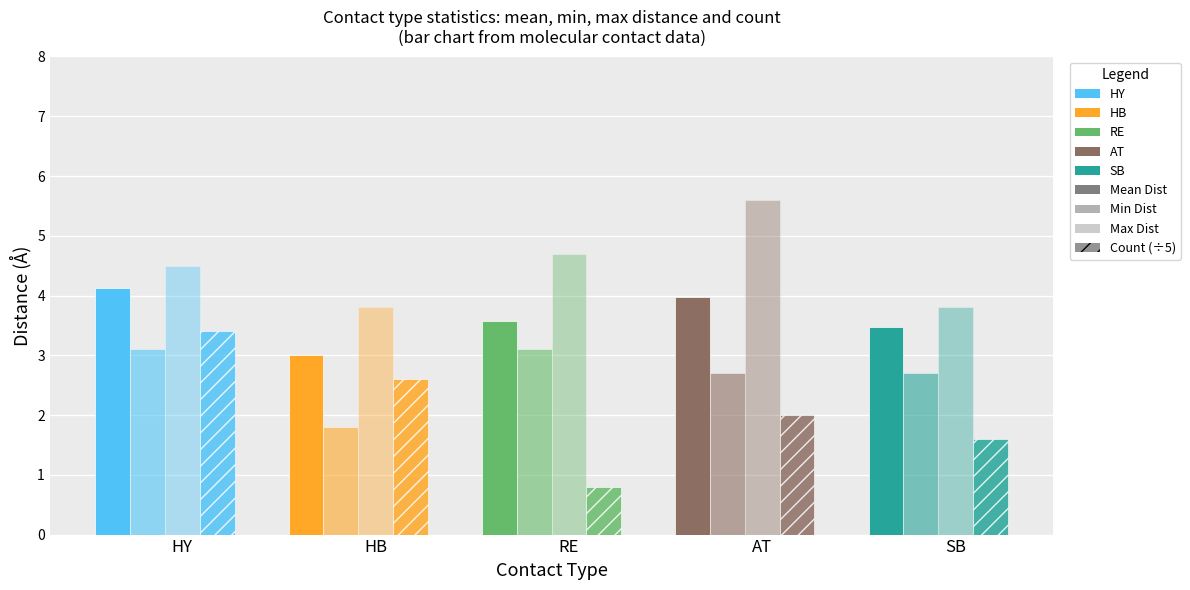

Count the number of data series in this chart.

4